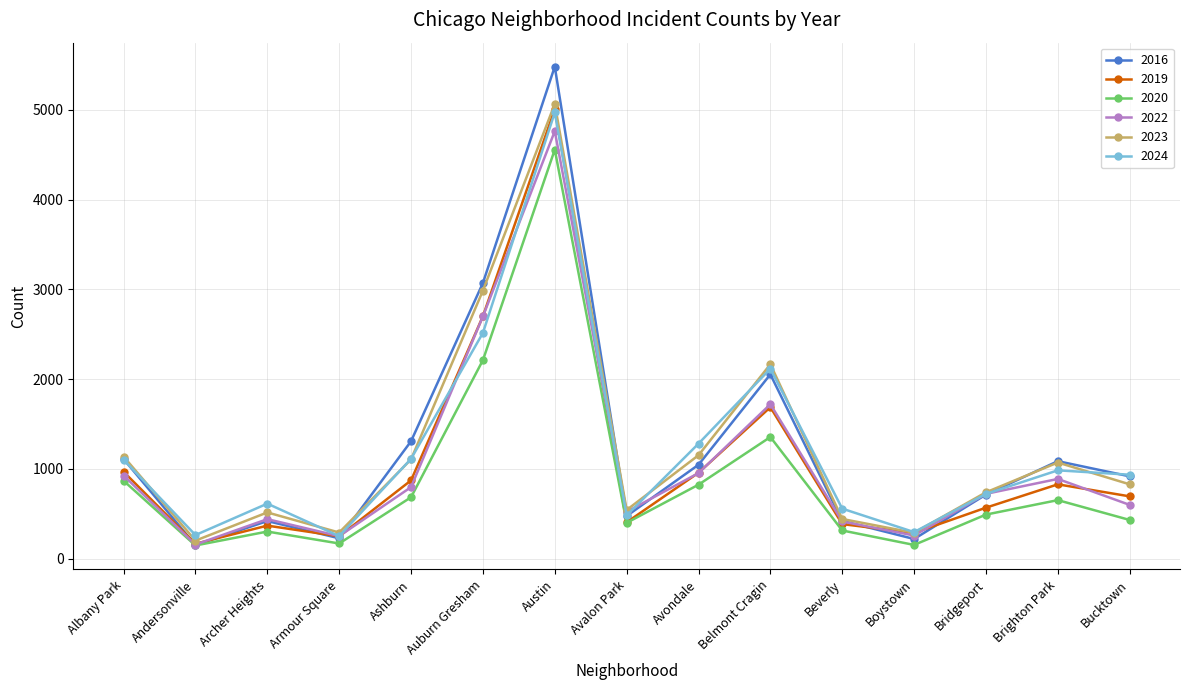

At which category is the sum across all series the highest?

Austin